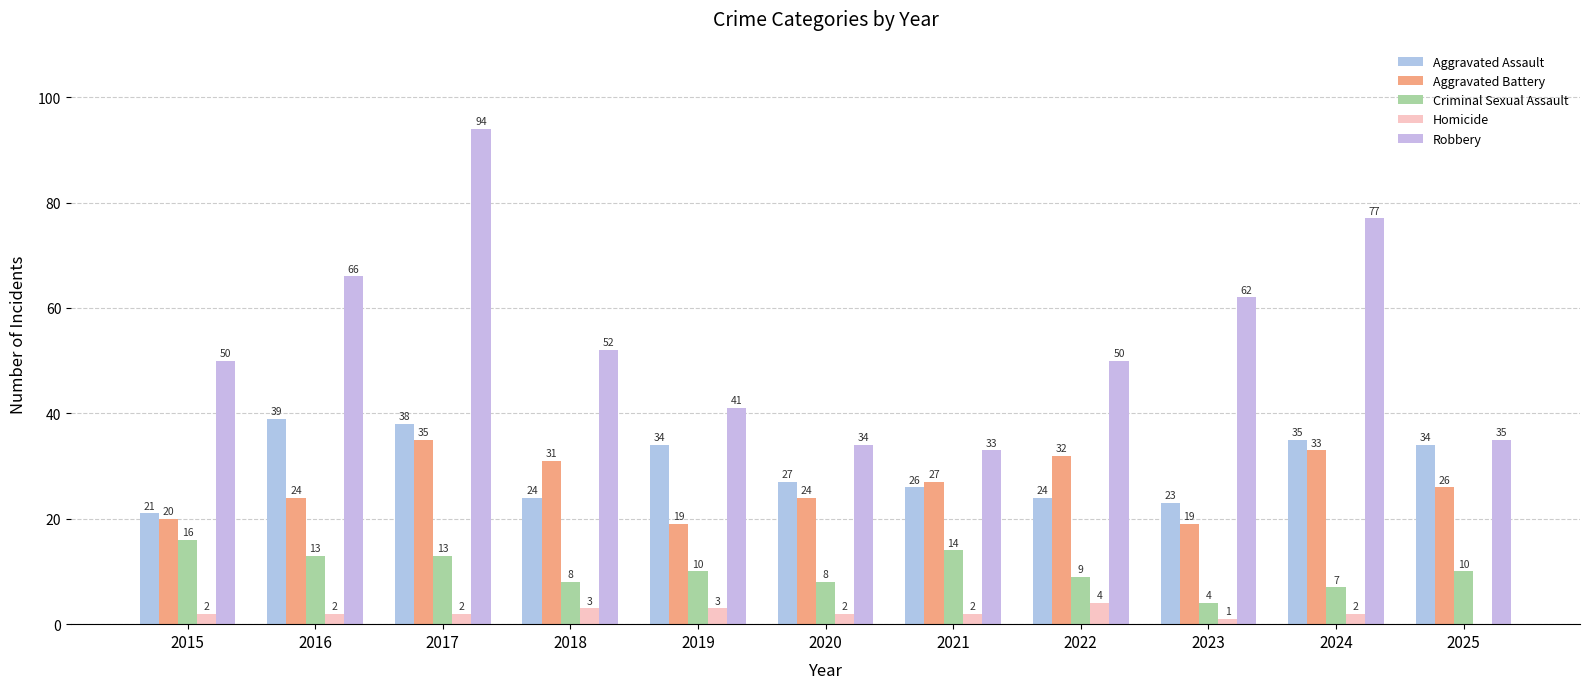

True or false: Homicide has a value of 3 at 2019.

True